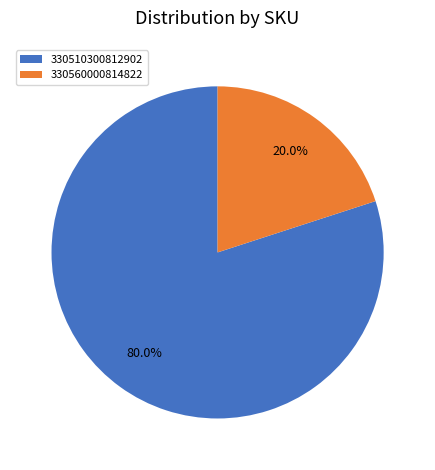

Is it true that 330510300812902 is 80% of the pie?

True